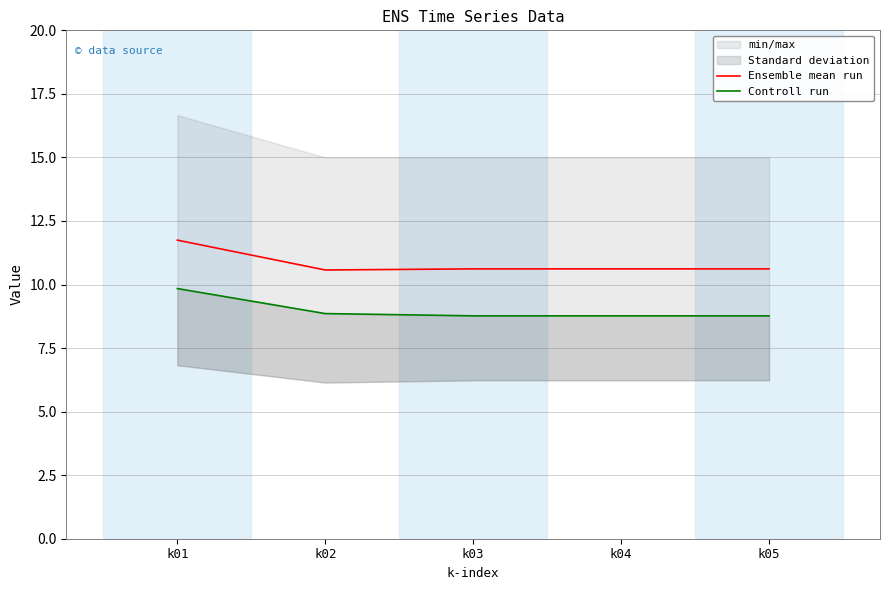

What is the value of the Ensemble mean run point at the 3rd from the left?

10.6